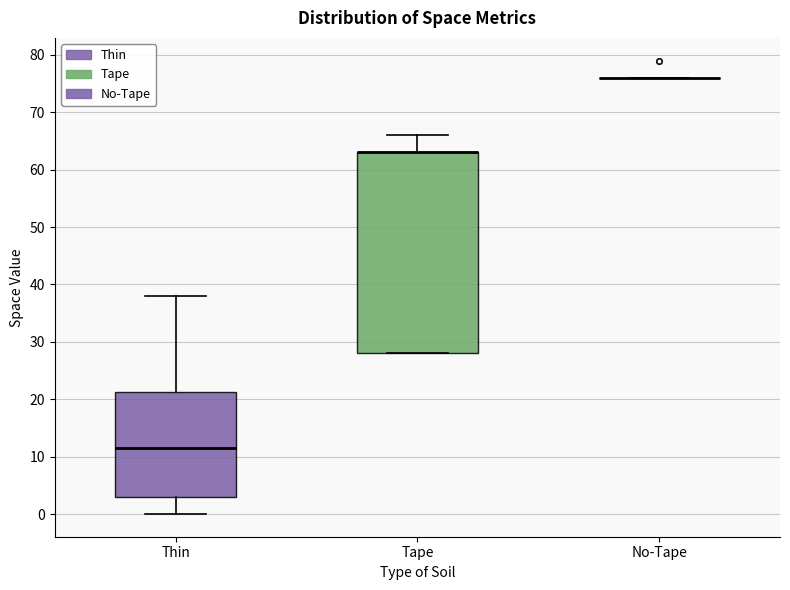

Where is the lower edge of the box for Tape on the y-axis? The values are not printed on the chart, so give them approximately, as read against the axis.

28